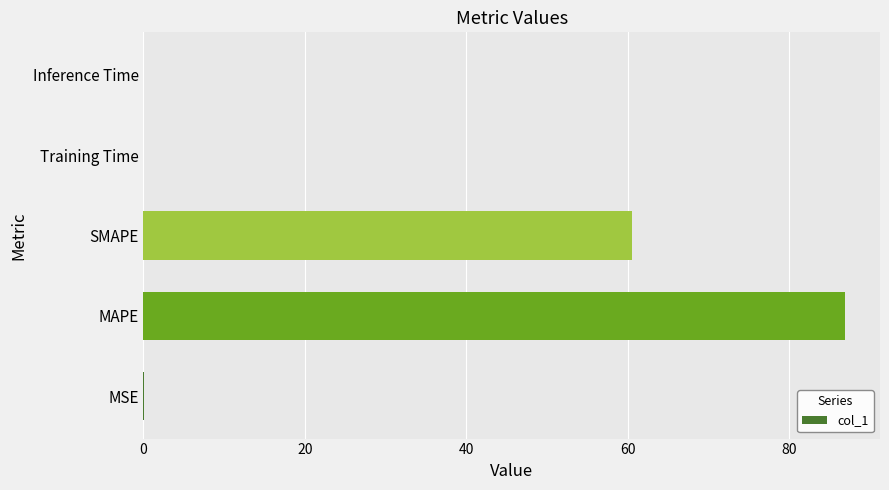

What is the sum of all values?

147.6